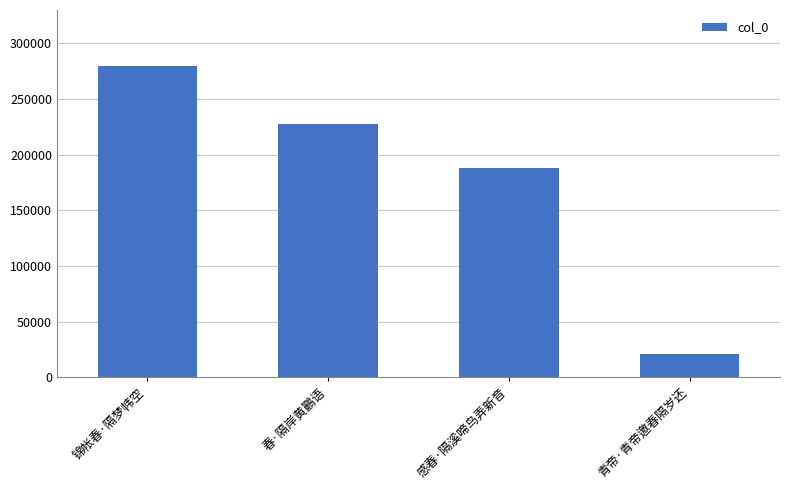

Is it true that the value at 锦帐春·隔梦帏空 is 279591?

True